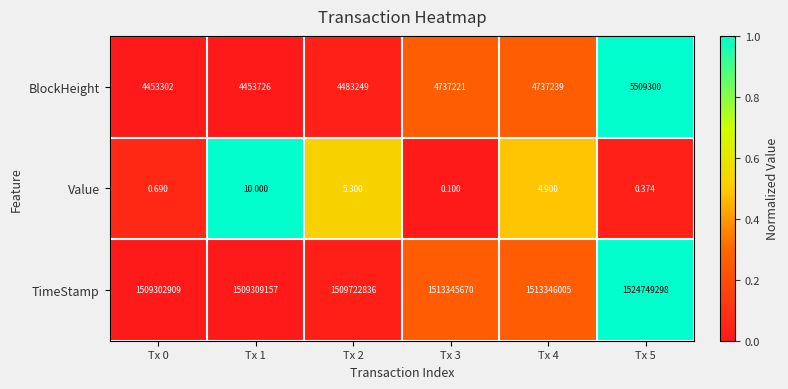

Is the value of Value at Tx 5 greater than the value of TimeStamp at Tx 0?

No